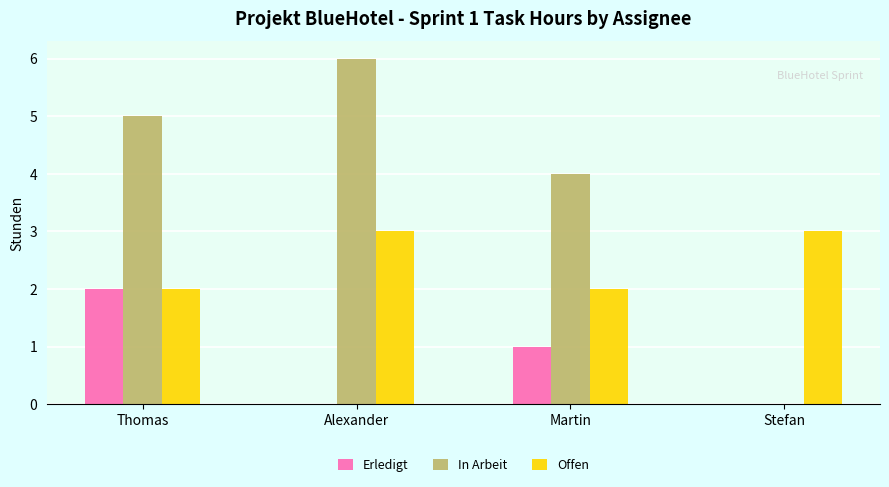

Which category has the highest value in the In Arbeit series?

Alexander